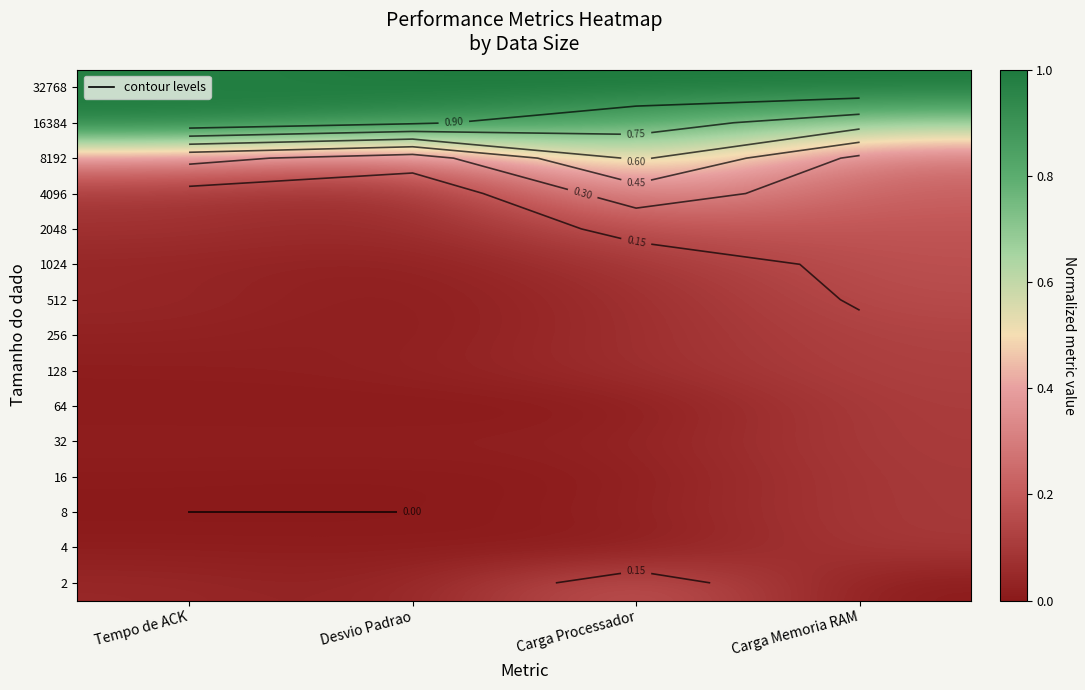

At how many categories does at least one series exceed 0?

4